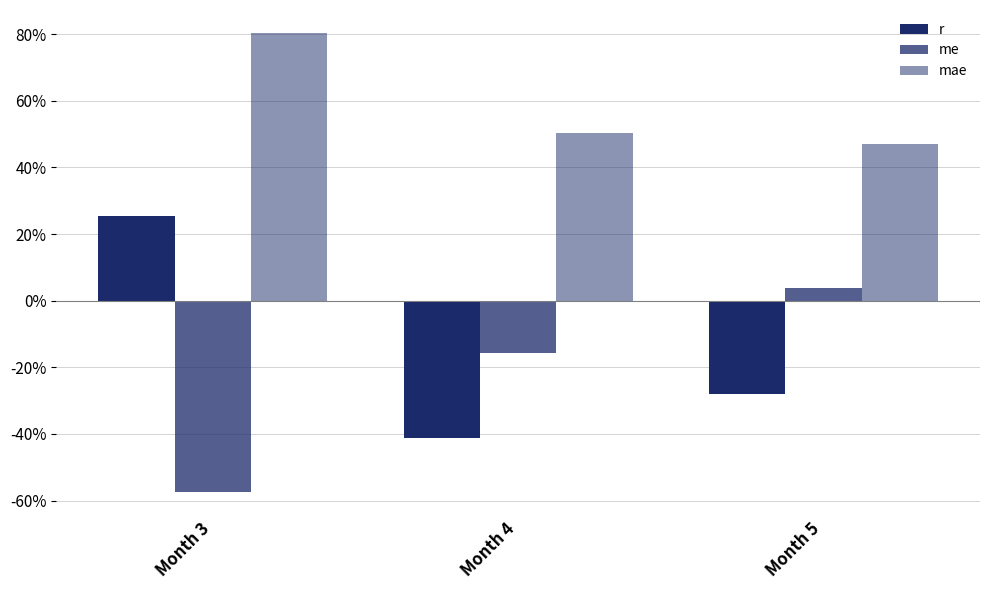

Are the bars grouped side by side (vs. stacked)?

Yes